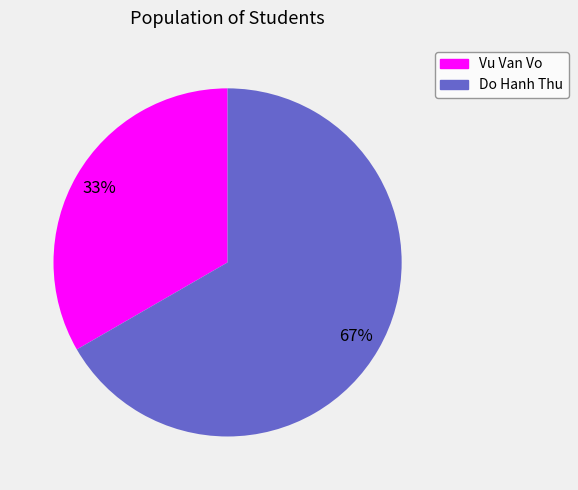

Between Vu Van Vo and Do Hanh Thu, which is larger?

Do Hanh Thu